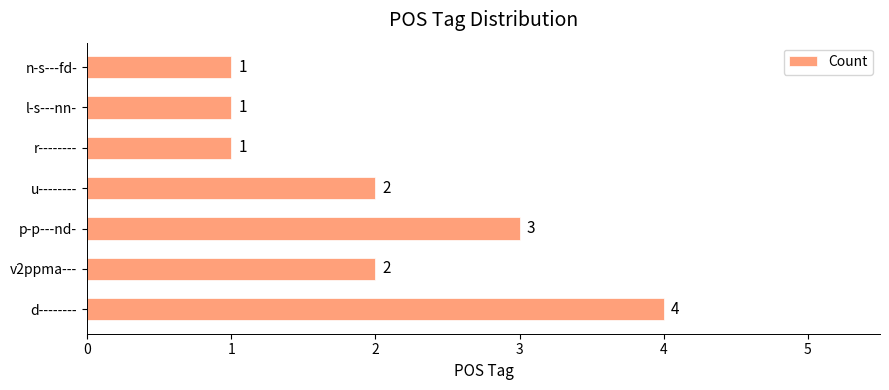

Reading bottom to top, transcribe all the data shown in this chart.

4	2	3	2	1	1	1